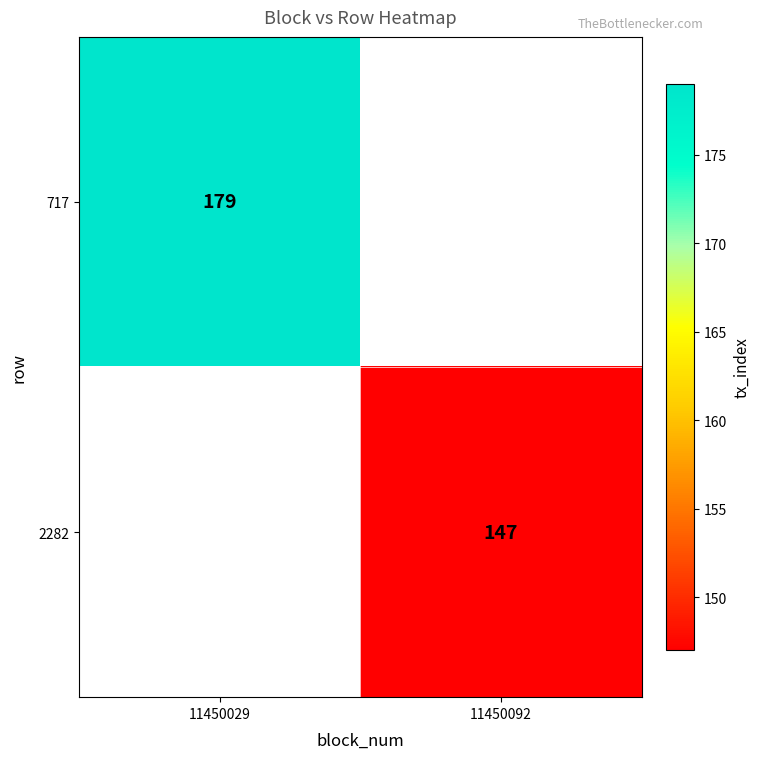

Is it true that 717 equals 95 at 11450029?

False